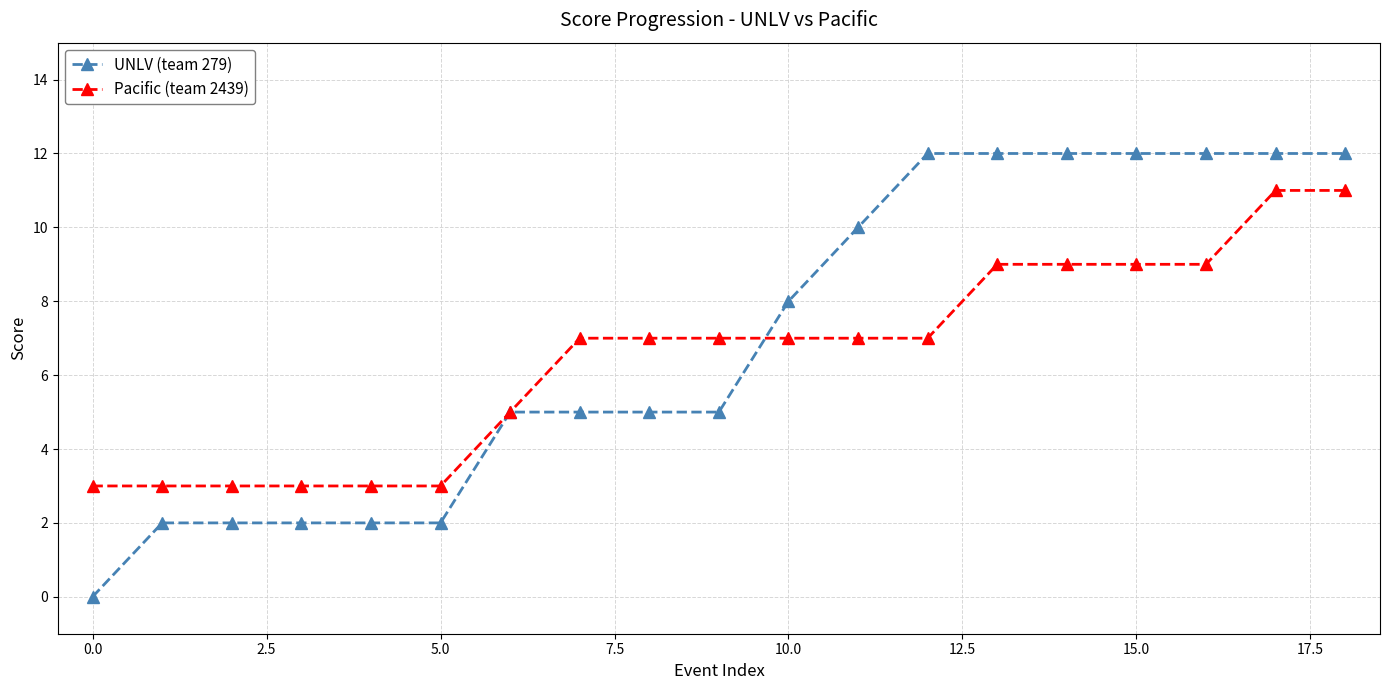

What is the value of the UNLV (team 279) point at the 6th from the left?

2